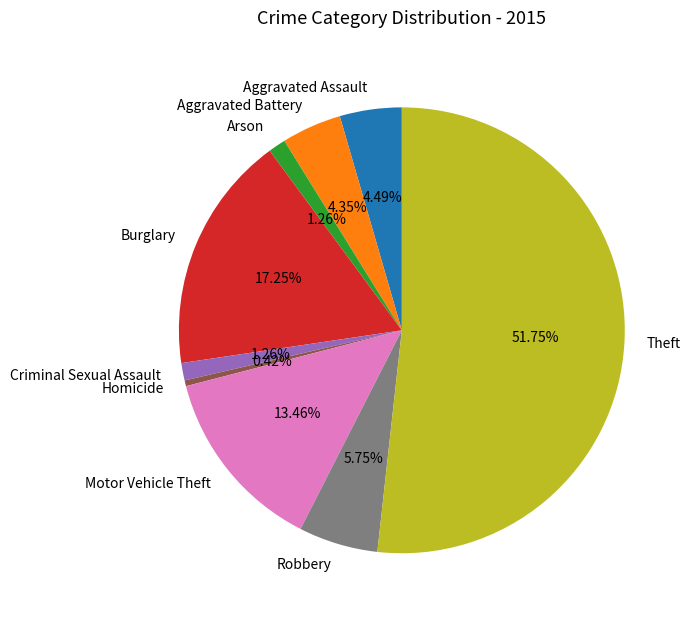

The Criminal Sexual Assault slice represents 1% of the pie. True or false?

True